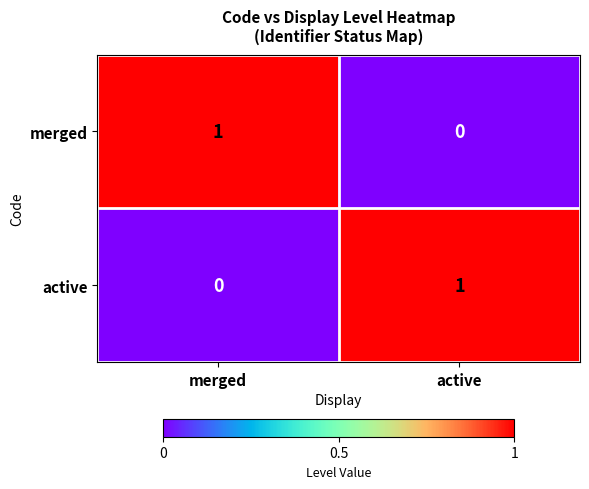

Rank the series at merged from highest to lowest value.

merged, active